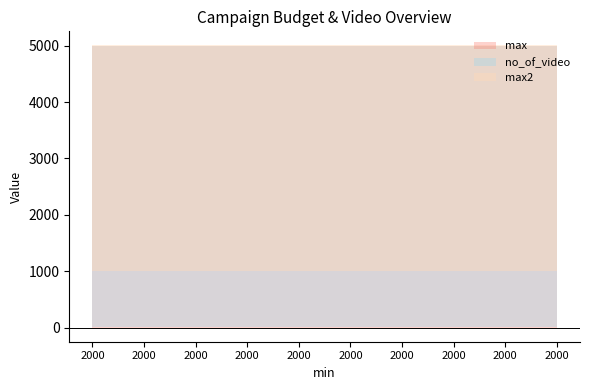

What is the difference between the highest and lowest values at 2000?

4995